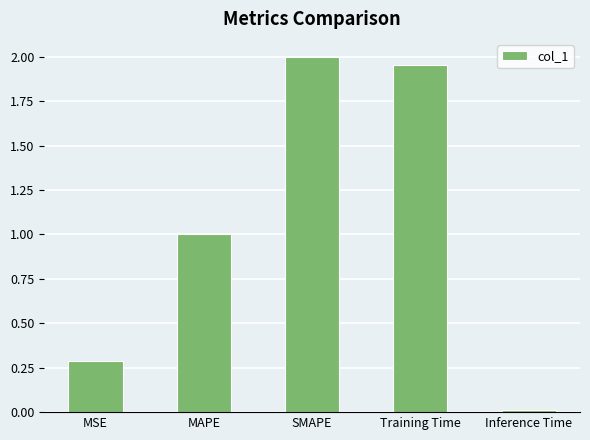

Rank the categories by value from highest to lowest.

SMAPE, Training Time, MAPE, MSE, Inference Time